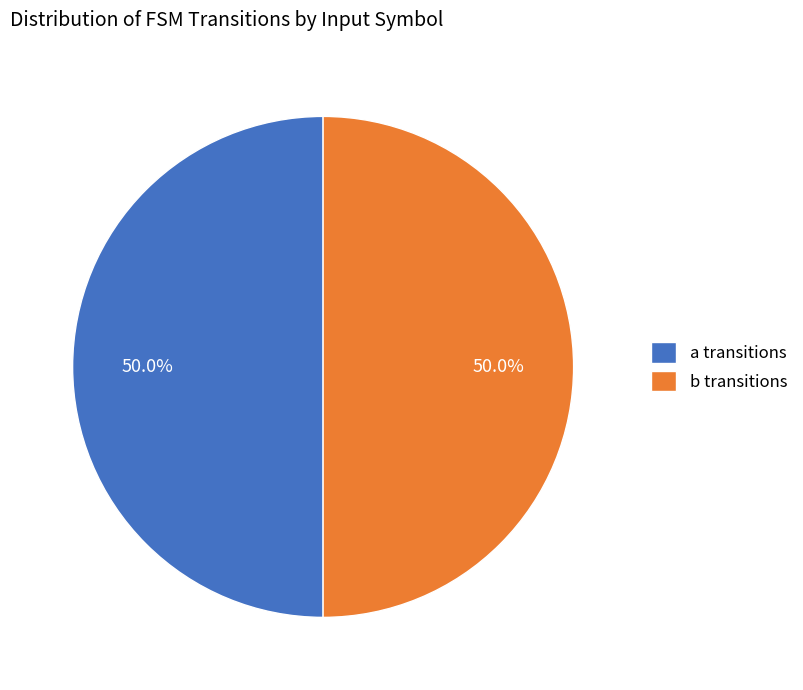

What is the ratio of the value at a transitions to the value at b transitions?

1.0